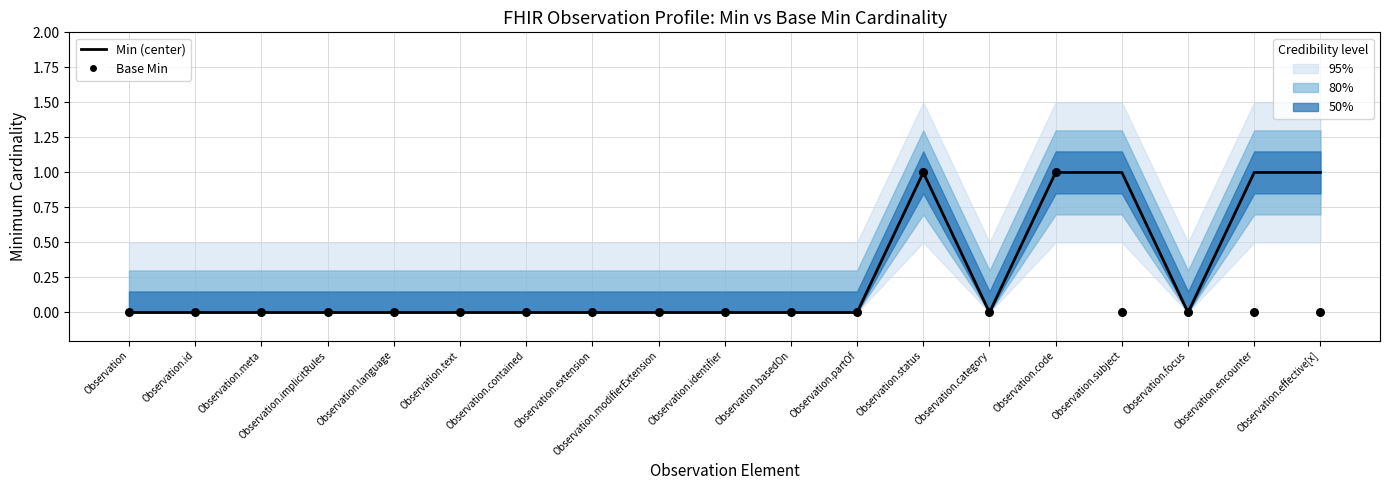

At which category is the sum across all series the highest?

Observation.status